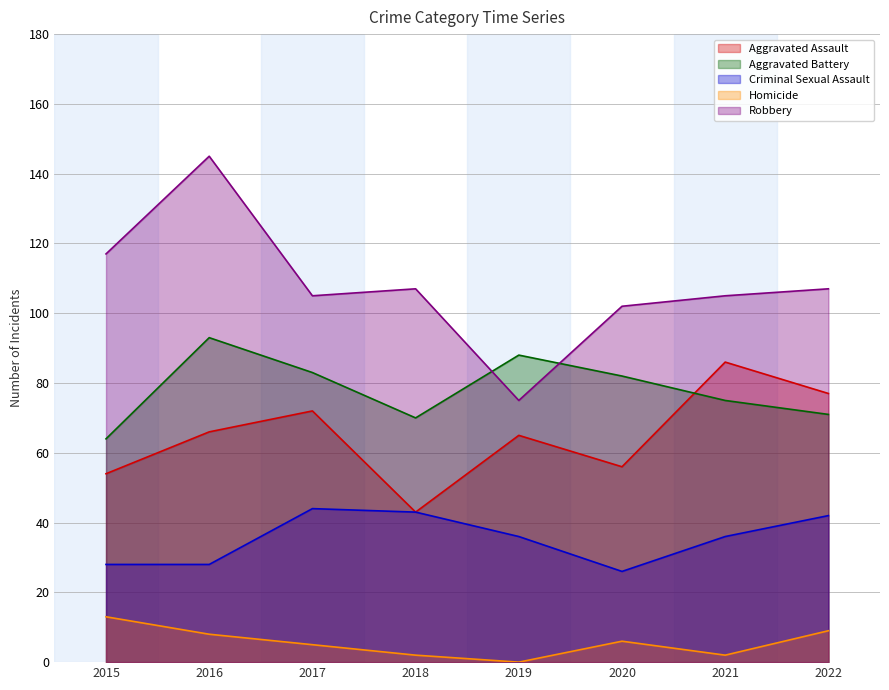

What is the sum of all Aggravated Assault values?

519